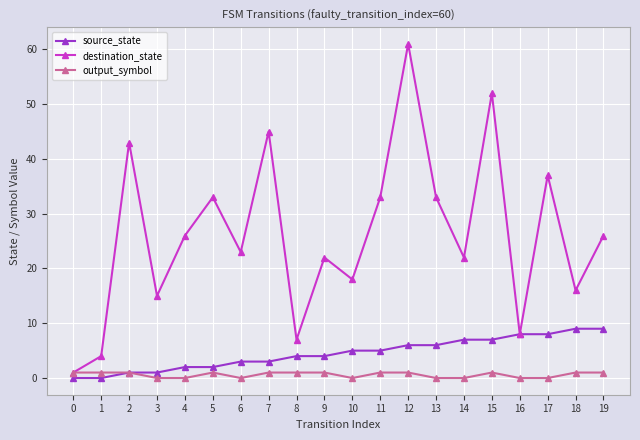

Is it true that output_symbol equals 1 at 2?

True